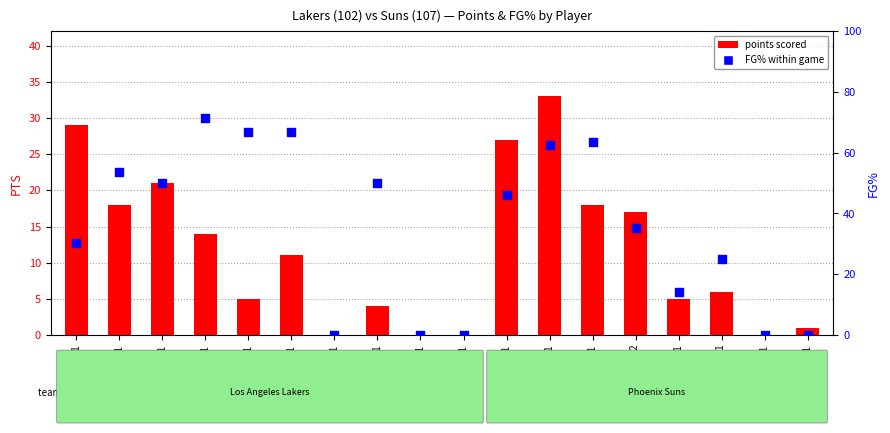

What are all the series names shown in the legend?

points scored, FG% within game